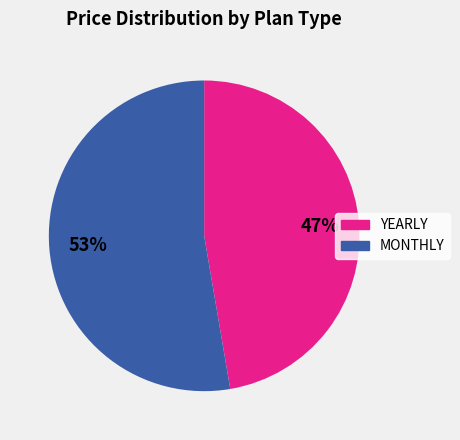

Is there any slice that represents more than half of the pie?

Yes